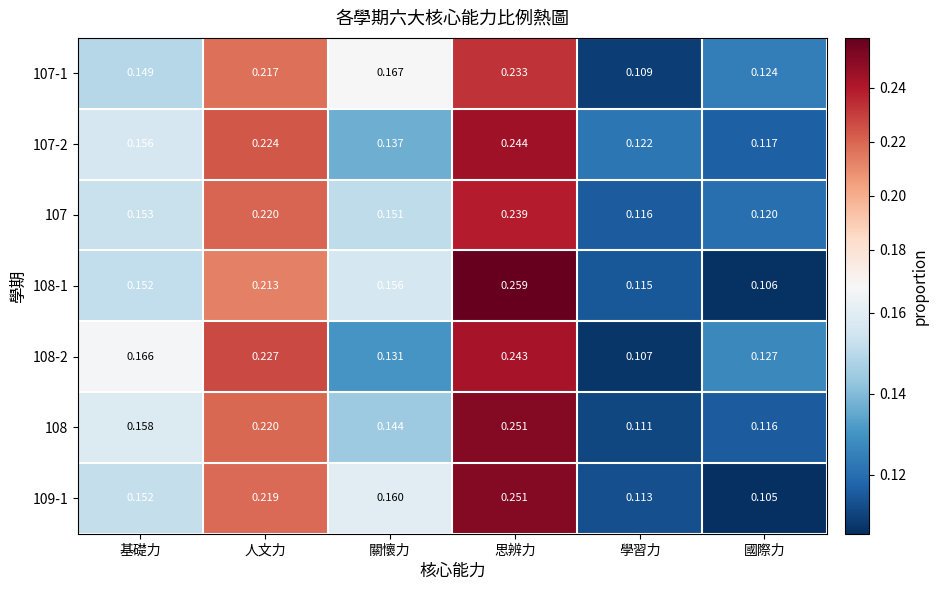

List the labels in order of 107 value, largest first.

思辨力, 人文力, 基礎力, 關懷力, 國際力, 學習力